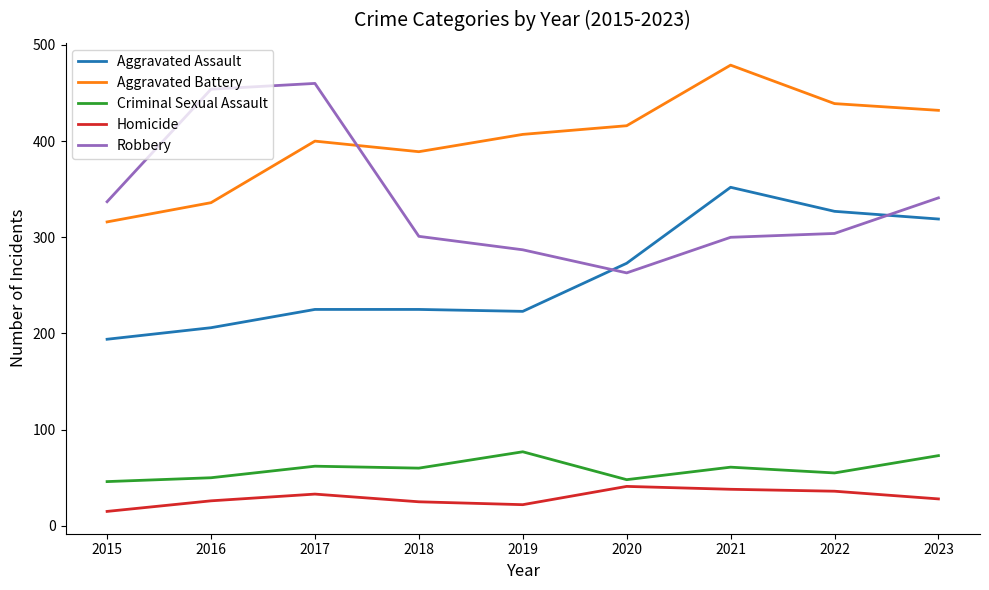

True or false: Aggravated Assault and Criminal Sexual Assault intersect in this chart.

False